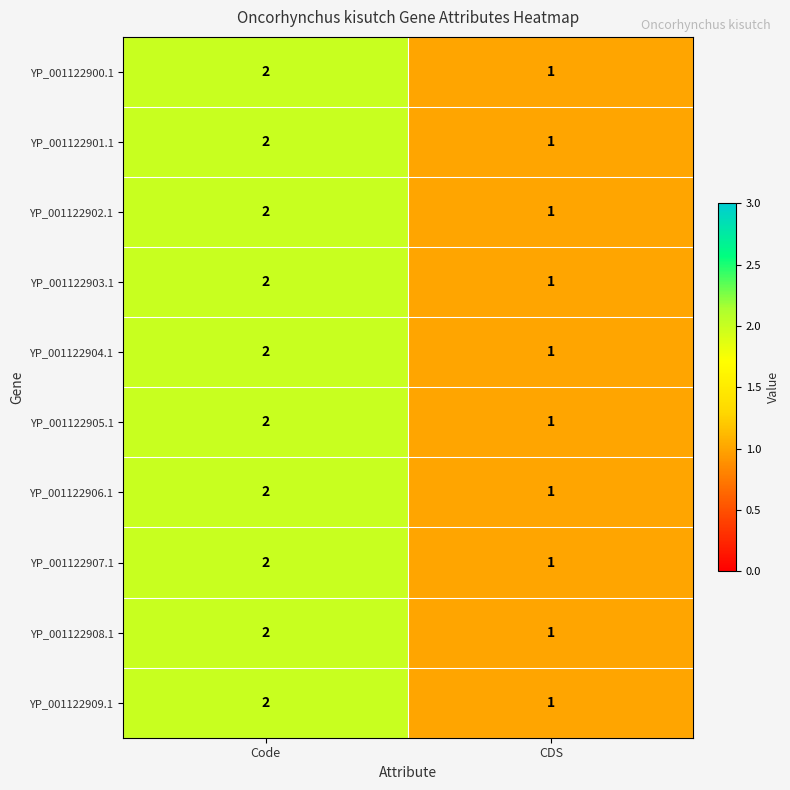

Is it true that YP_001122901.1 equals 1 at CDS?

True